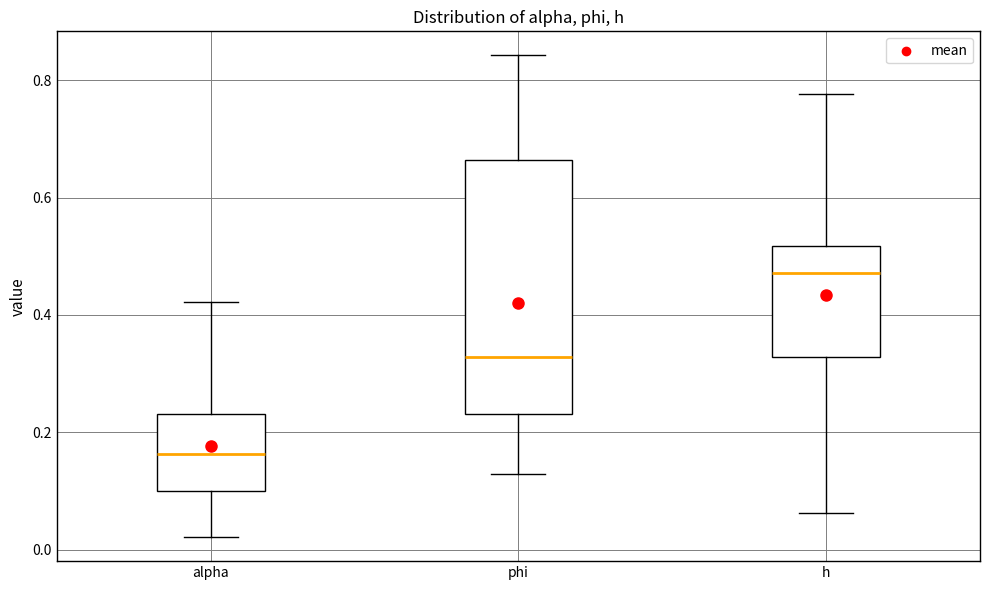

Which box is the tallest, from its lower edge to its upper edge?

phi